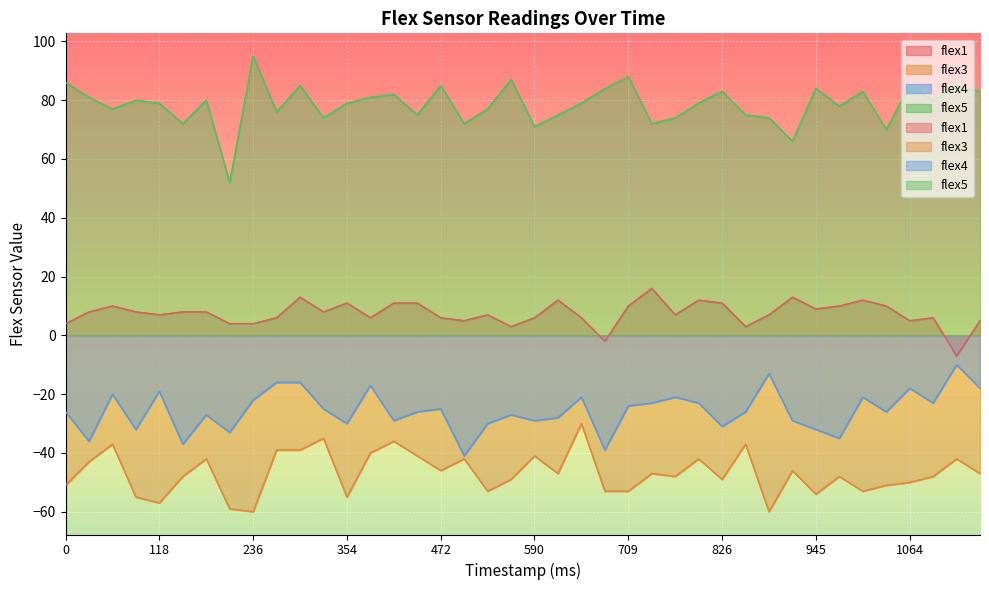

What is the total value across all series at 295?

43